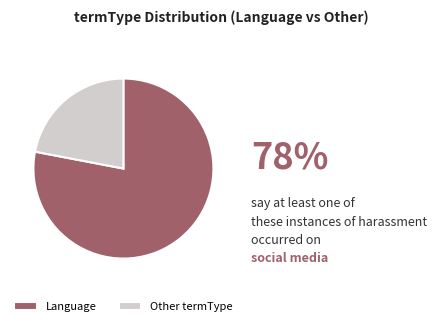

Count the number of slices in the pie.

2